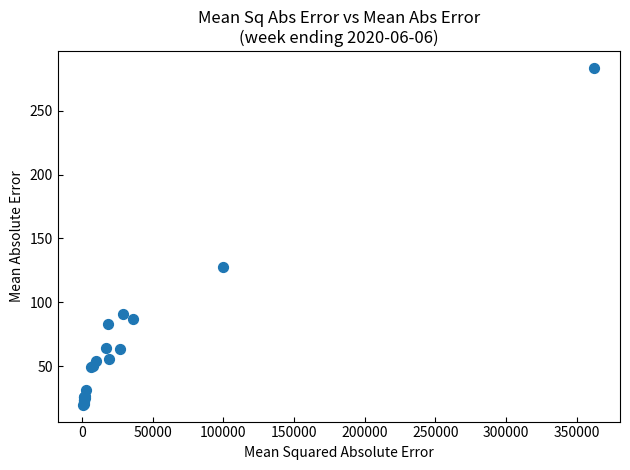

What Y value in the scatter plot is closest to 151?

127.4